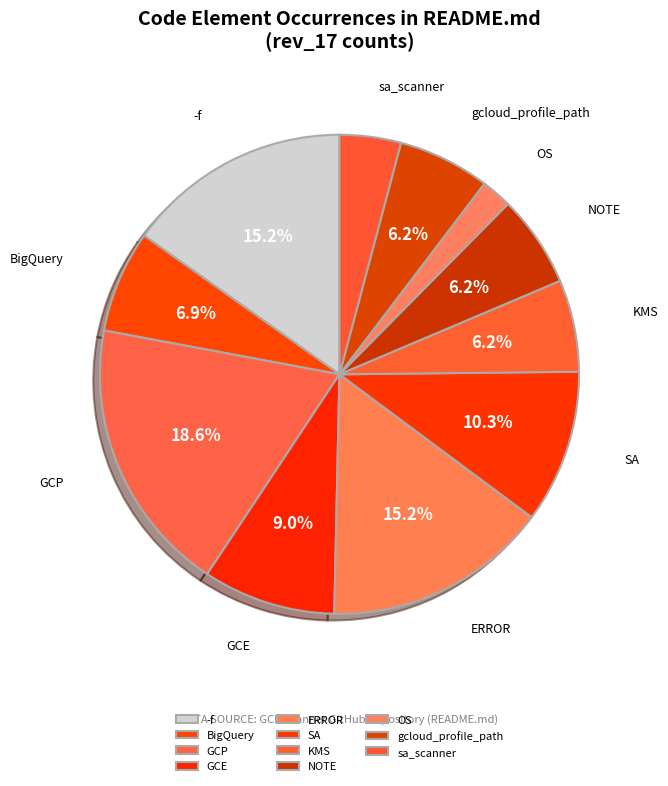

How many slices are in this pie chart?

11